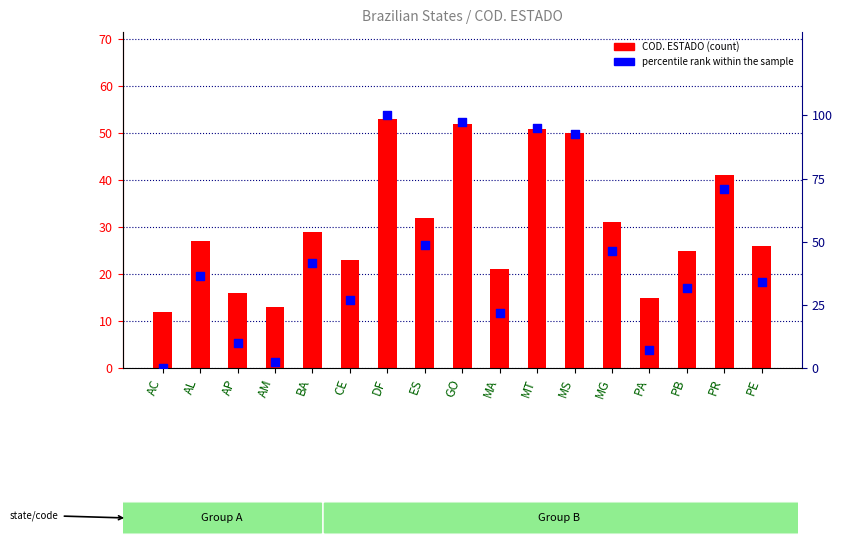

At how many categories does at least one series exceed 3?

17